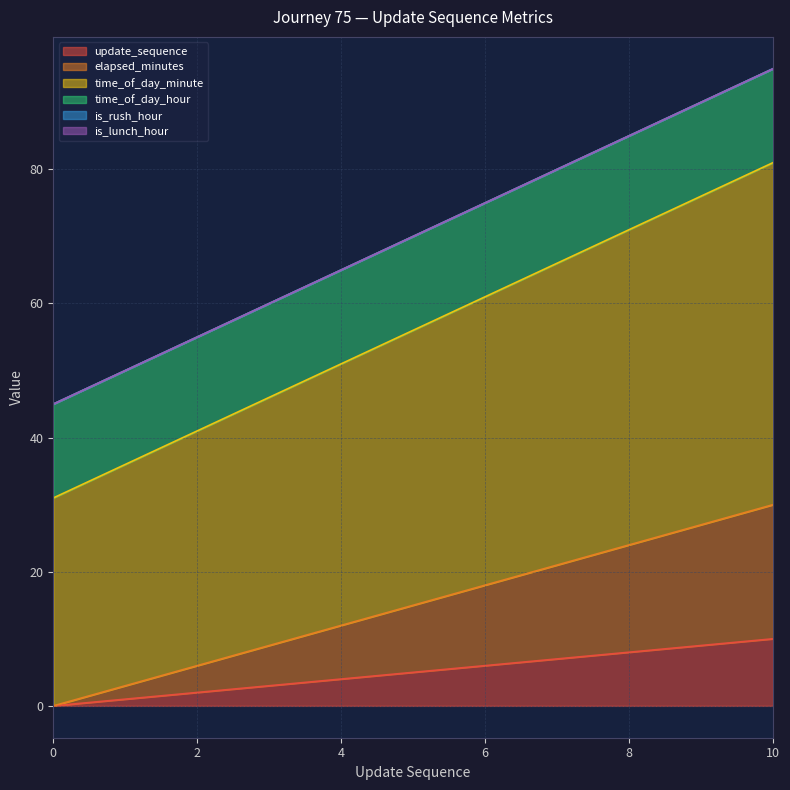

The value of elapsed_minutes at 7 is 21. True or false?

True